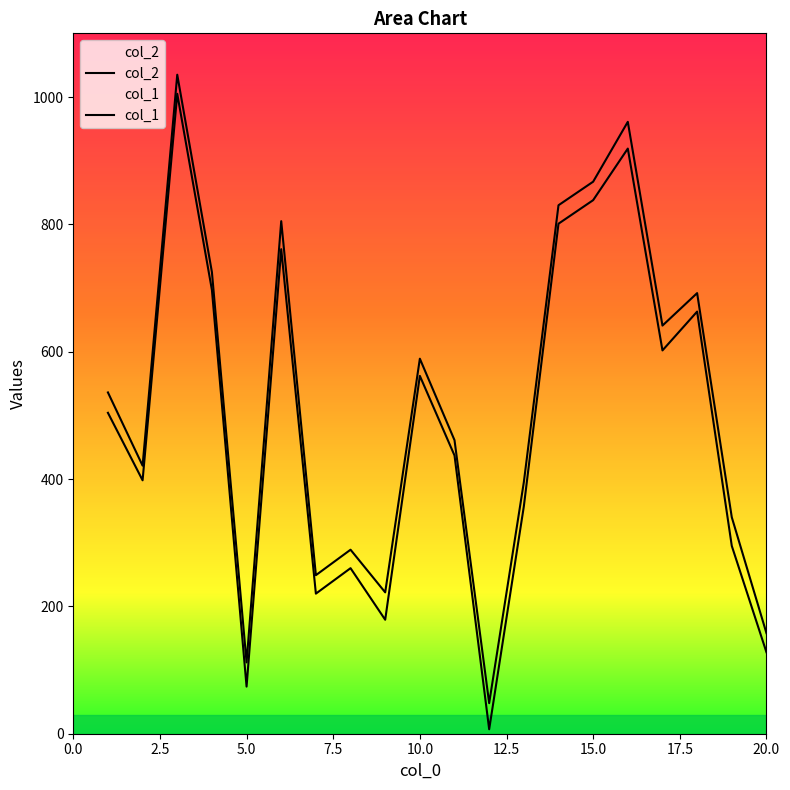

How many lines are shown in the chart?

2